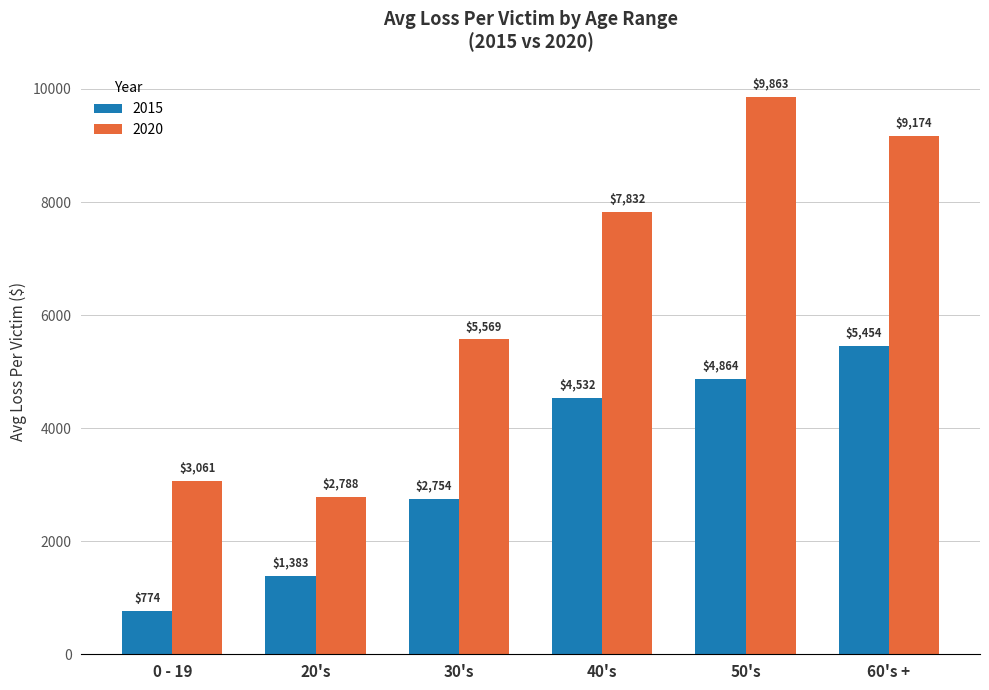

Does the chart contain stacked bars?

No